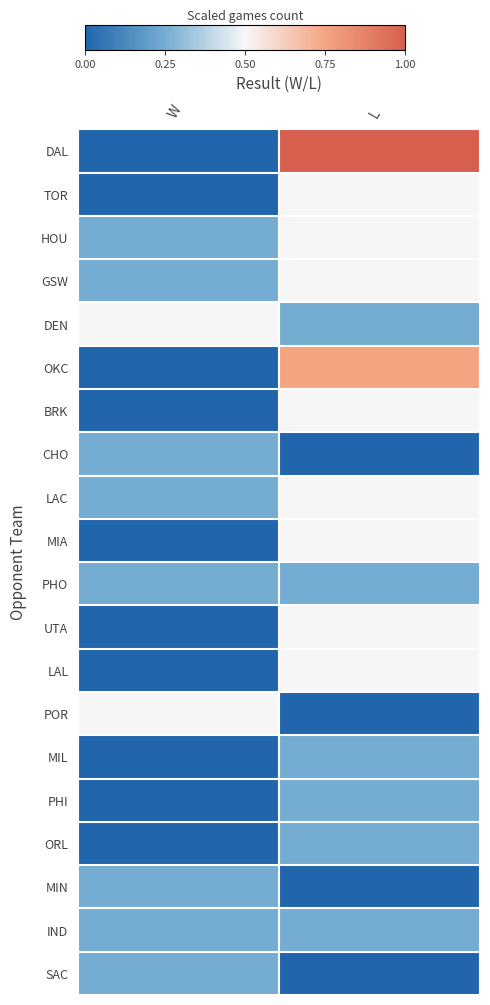

At how many categories does at least one series exceed 0?

2